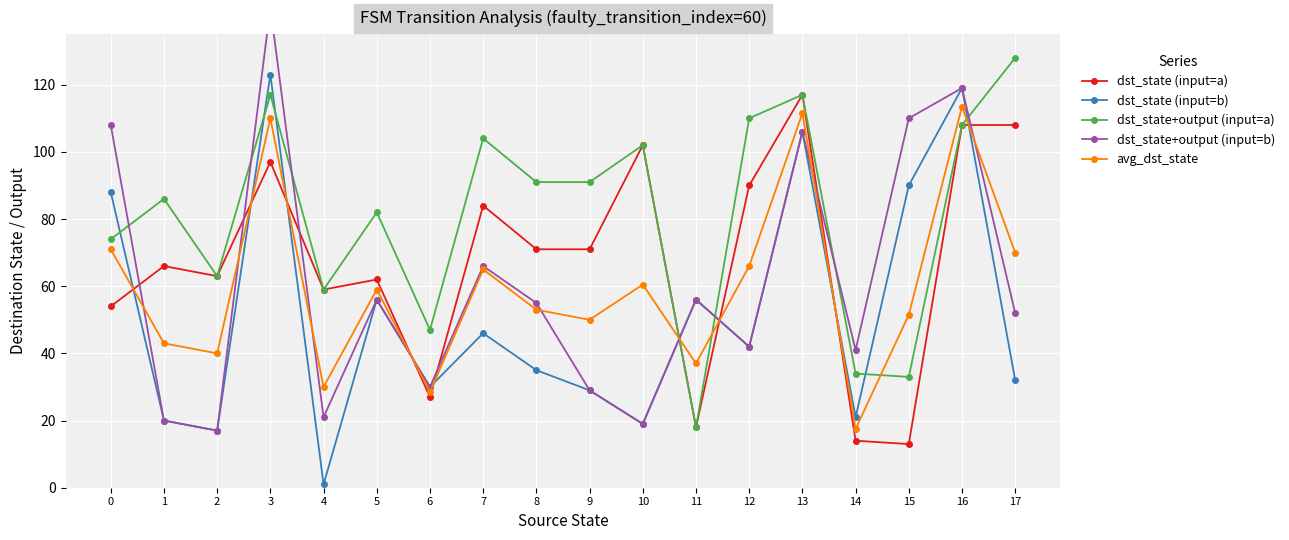

What is the maximum value for dst_state+output (input=b)?

143.0